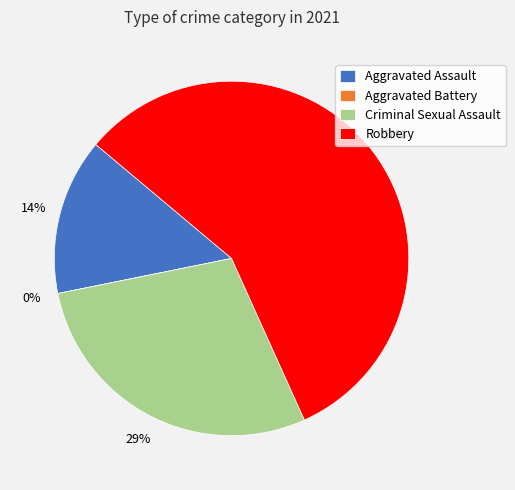

Does Robbery represent more than half of the total?

Yes